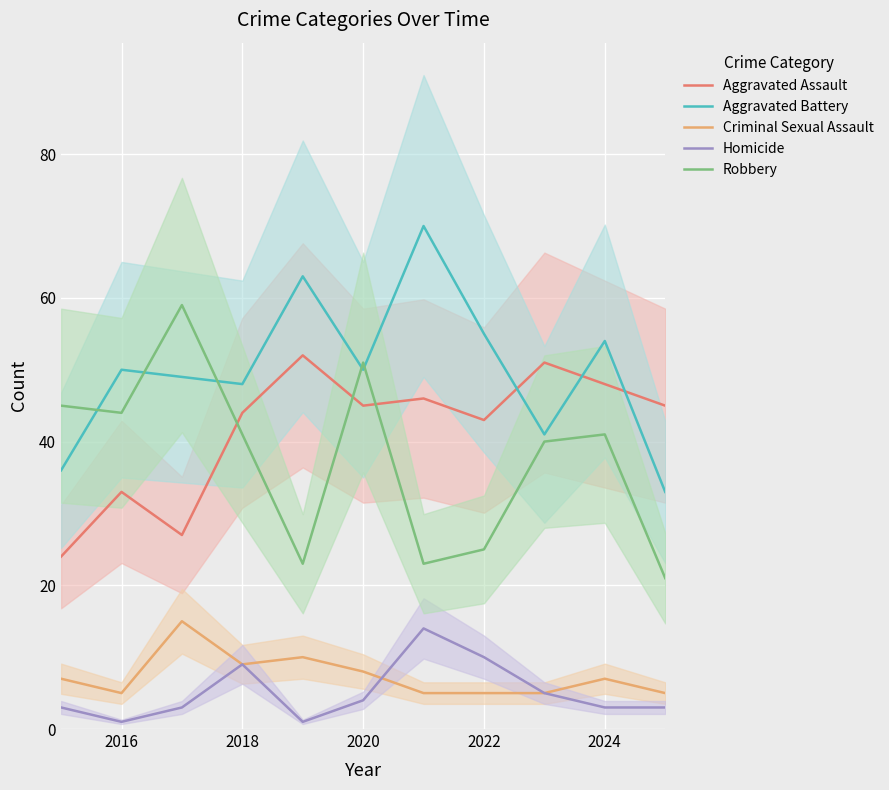

True or false: Aggravated Battery and Criminal Sexual Assault cross at least once.

False